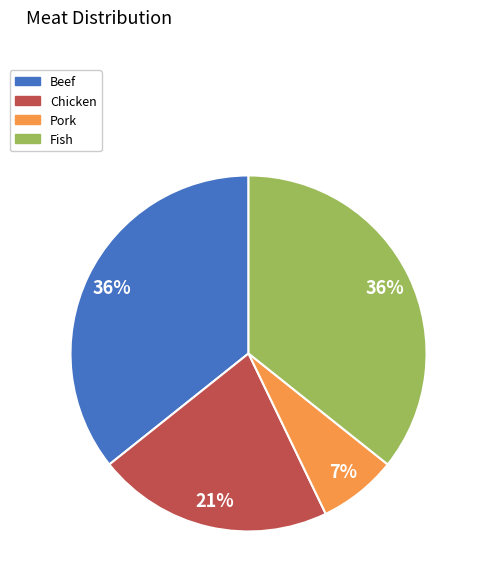

To the nearest percent, what portion does Chicken represent?

21%